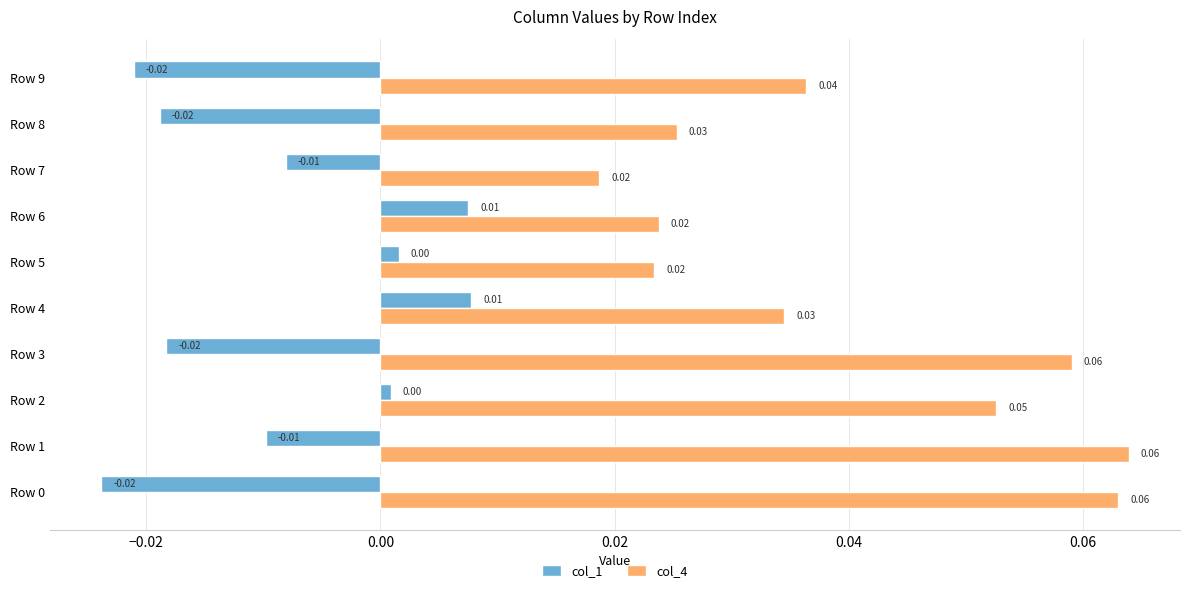

How many col_4 values are between 0 and 1?

10